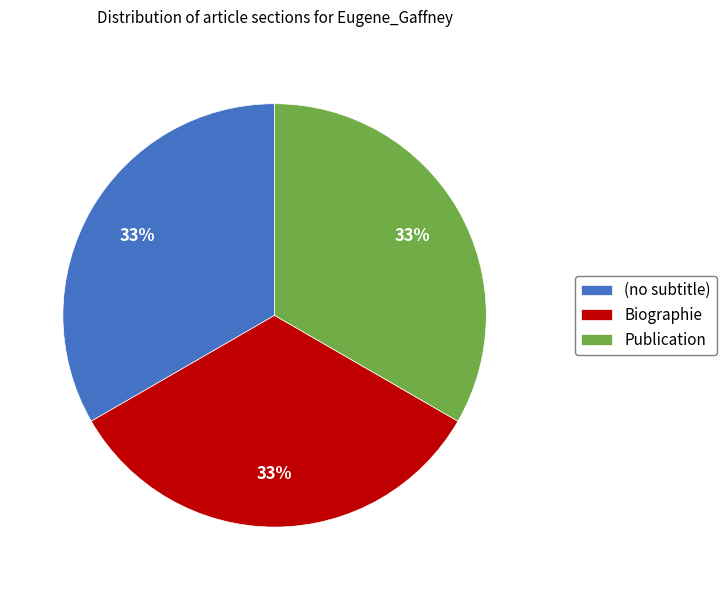

To the nearest percent, what is the average slice percentage?

33%